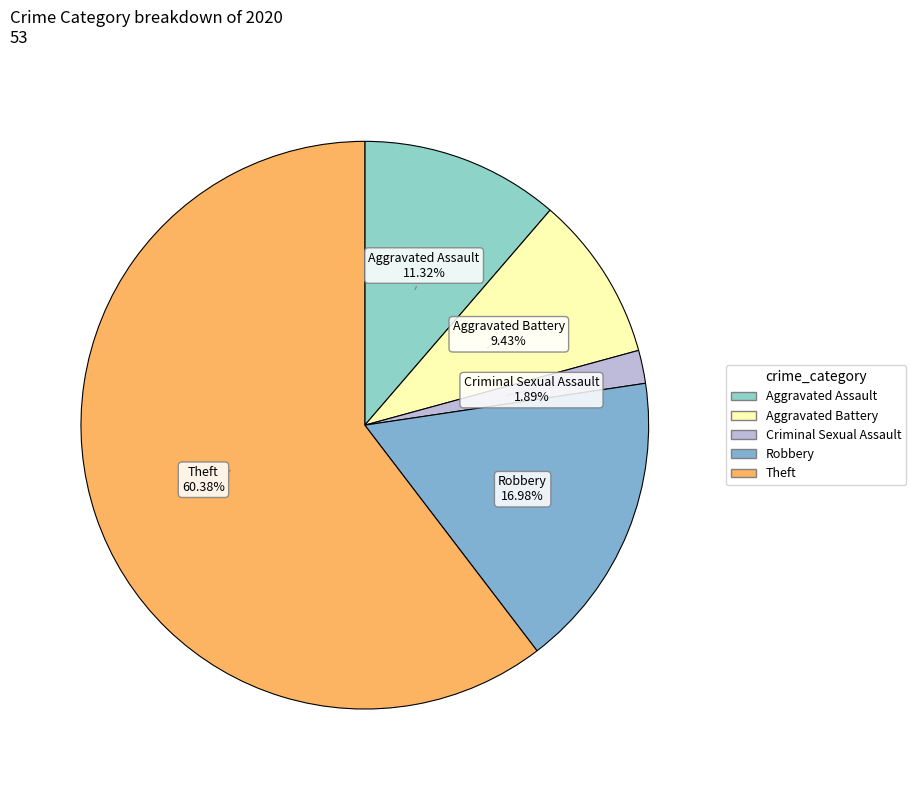

How many slices are in this pie chart?

5